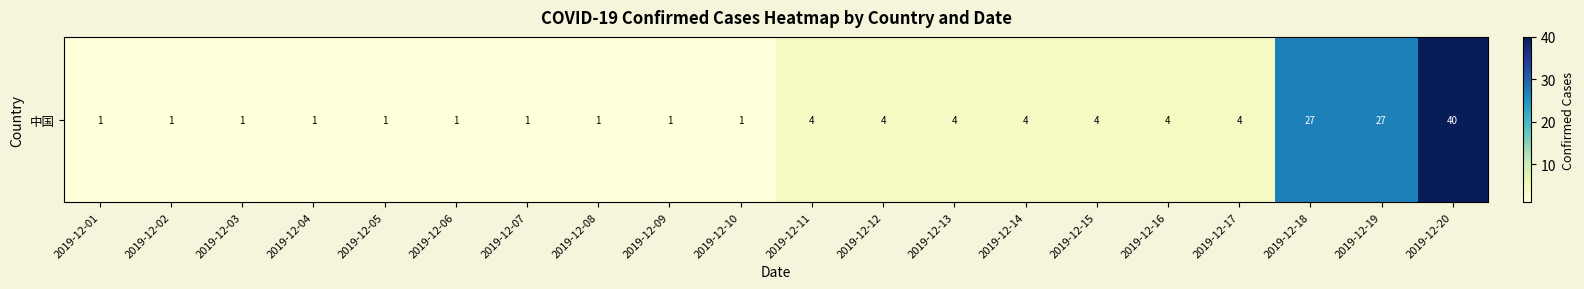

What is the ratio of the value at 2019-12-03 to the value at 2019-12-02?

1.0